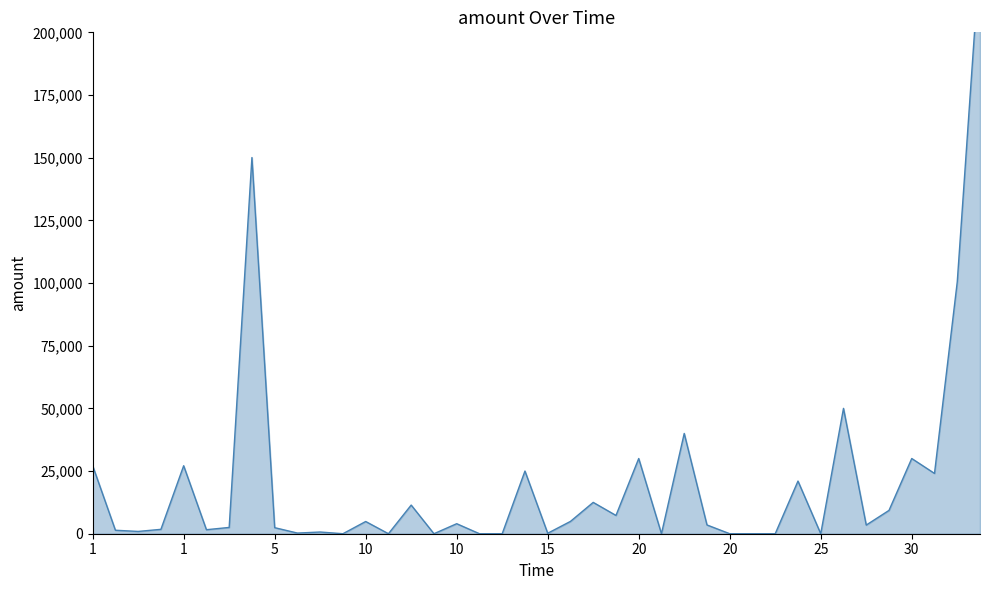

What is the label of the 39th point from the right?

1